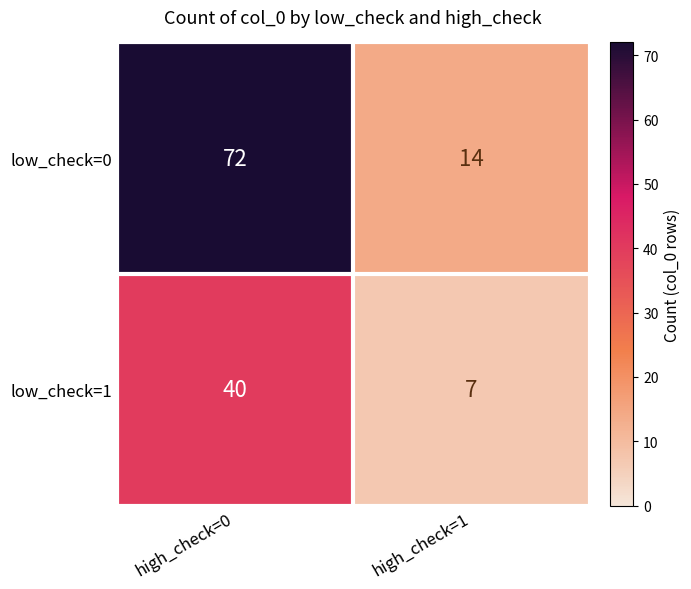

Reading left to right, list all the values displayed in this chart.

low_check=0: high_check=0=72	high_check=1=14
low_check=1: high_check=0=40	high_check=1=7